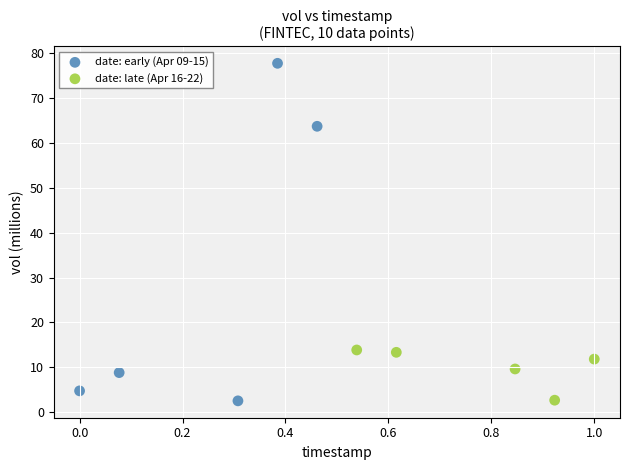

Which series has the largest Y range (max minus min)?

date: early (Apr 09-15)